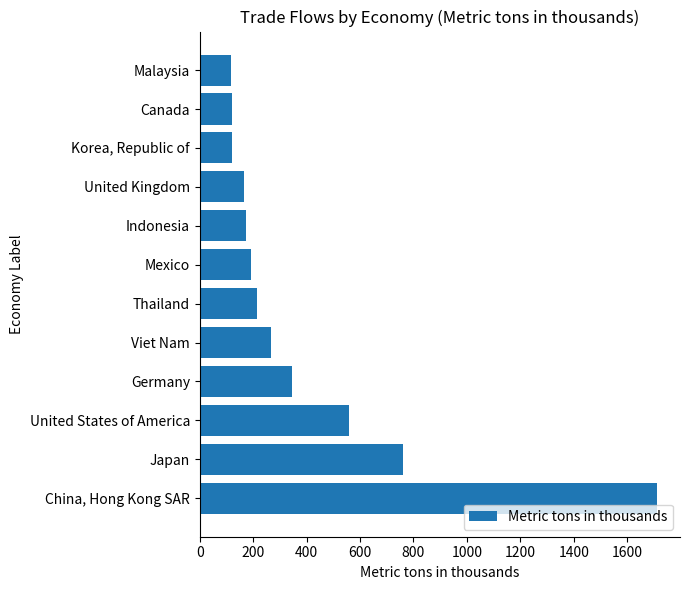

What is the smallest value displayed?

117.1